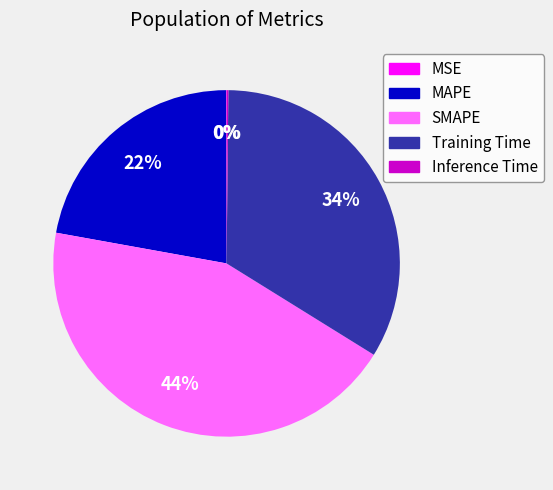

Which category has the biggest portion of the pie?

SMAPE